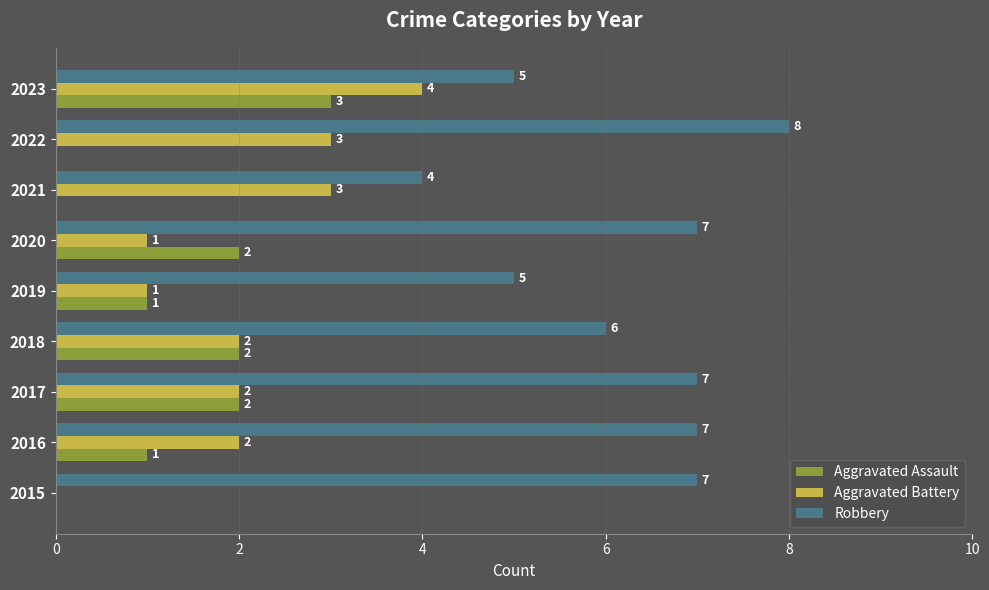

Which series changed the most between 2019 and 2020?

Robbery